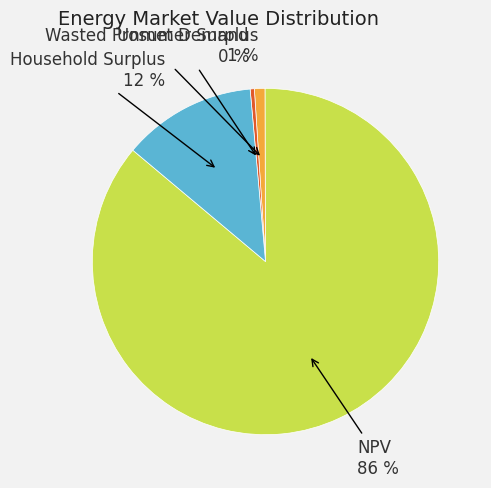

To the nearest percent, what is the average slice percentage?

25%